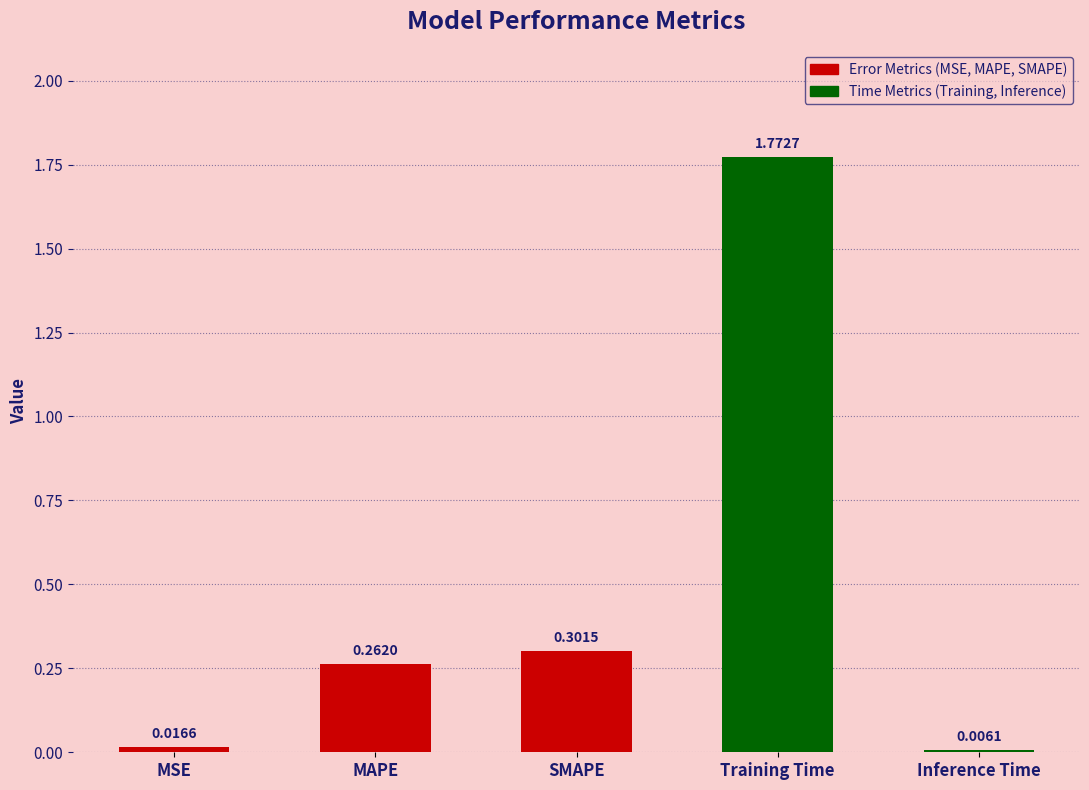

Which category has the highest value across all series?

Training Time